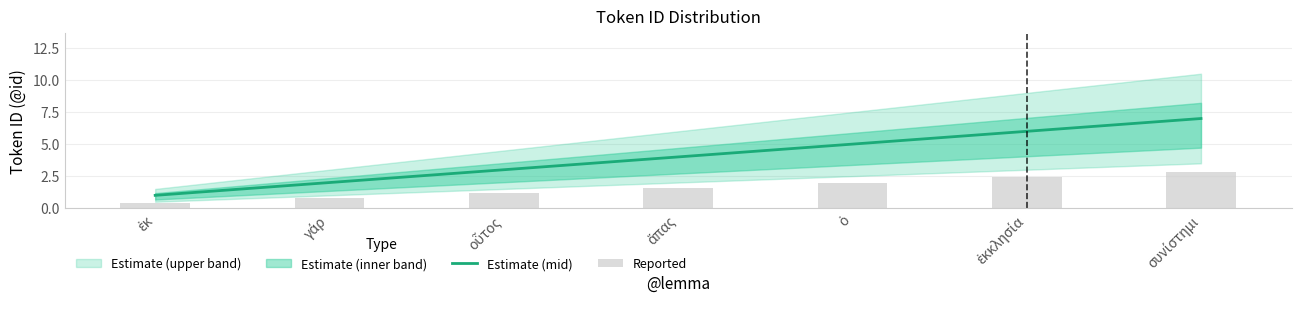

What is the spread (max minus min) of values at γάρ?

1.2